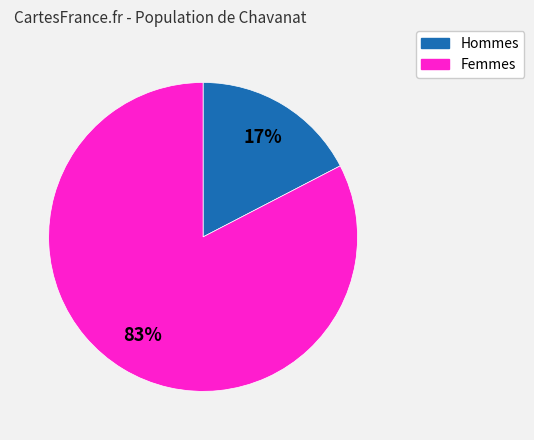

To the nearest percent, what is the average slice percentage?

50%